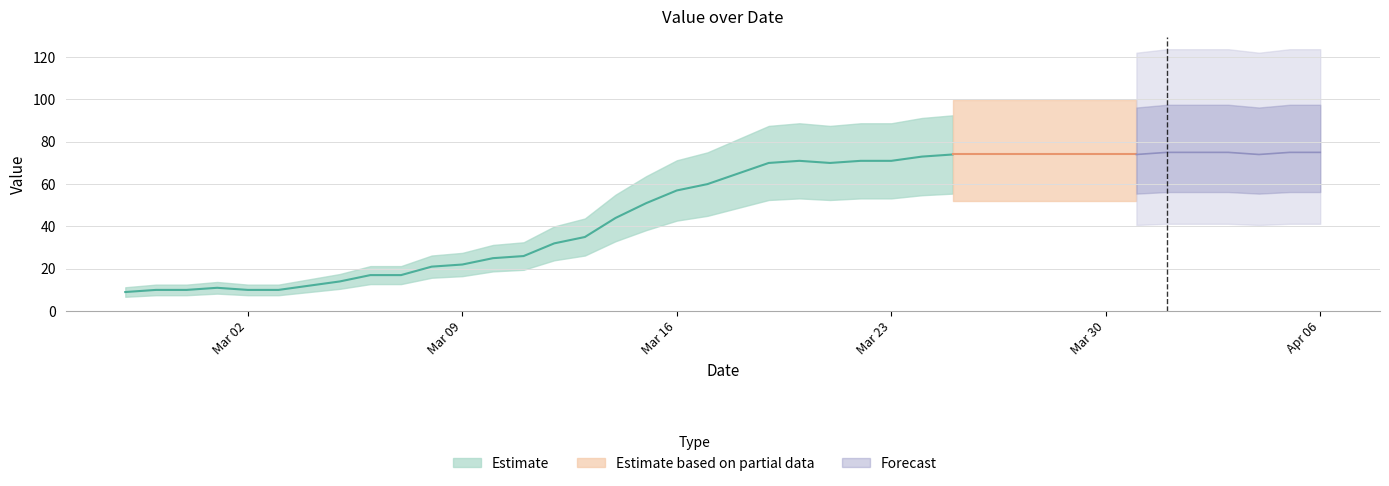

What is the label of the 19th point from the right?

2020-03-19